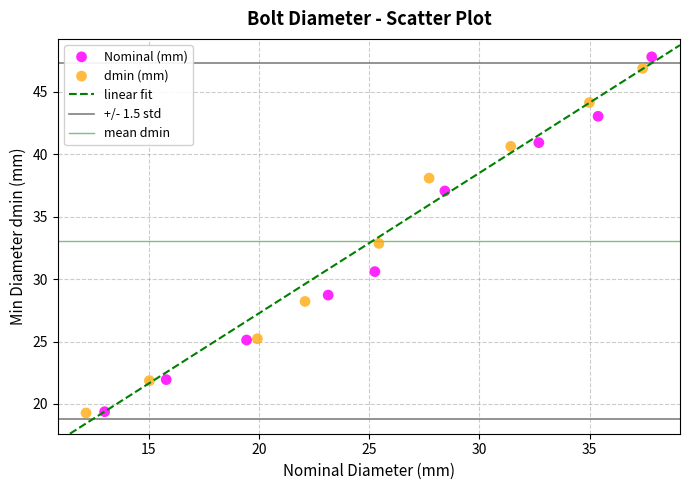

Which series has the largest Y range (max minus min)?

Nominal (mm)